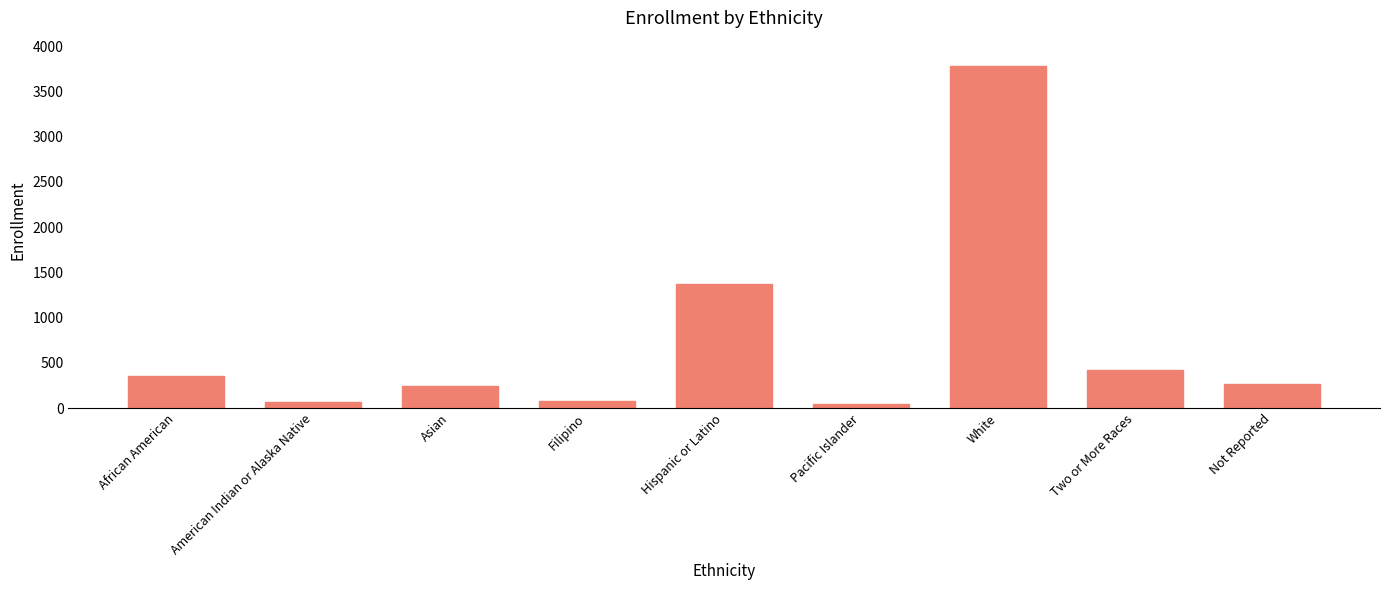

What is the ratio of the value at American Indian or Alaska Native to the value at Asian?

0.3